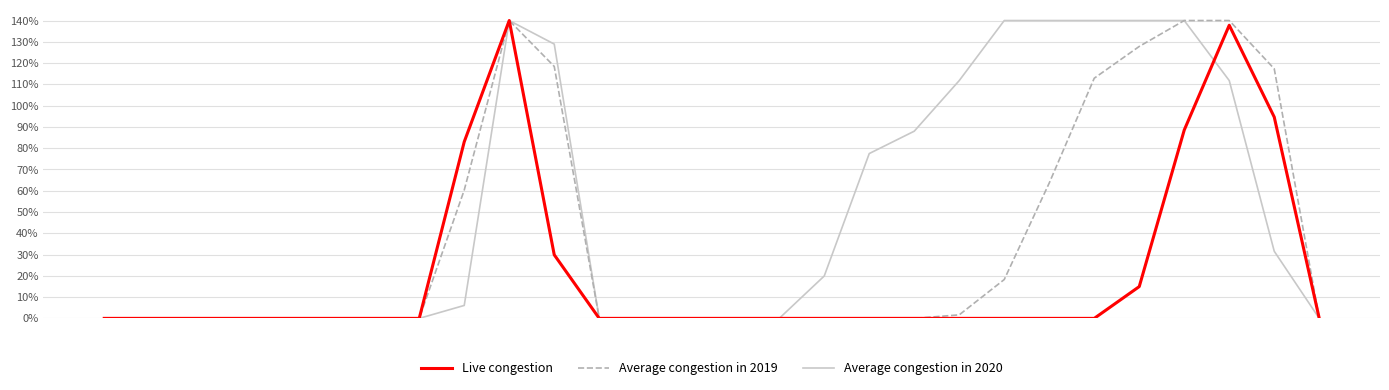

Which series has the largest total across all categories?

Average congestion in 2020